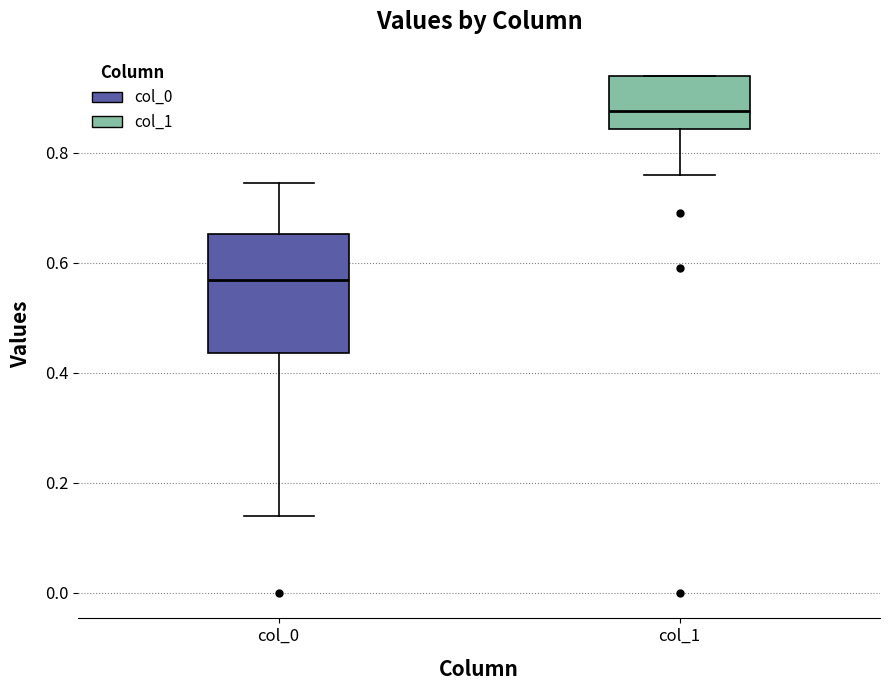

Reading left to right, transcribe this box plot: for each box, give where its median line is, the range the box spans, and where its two whiskers end, as read against the y-axis. The values are not printed on the chart, so give them approximately, as read against the axis.

col_0: median 0.56, box 0.44 to 0.66, whiskers 0.14 to 0.74
col_1: median 0.88, box 0.84 to 0.94, whiskers 0.76 to 0.94